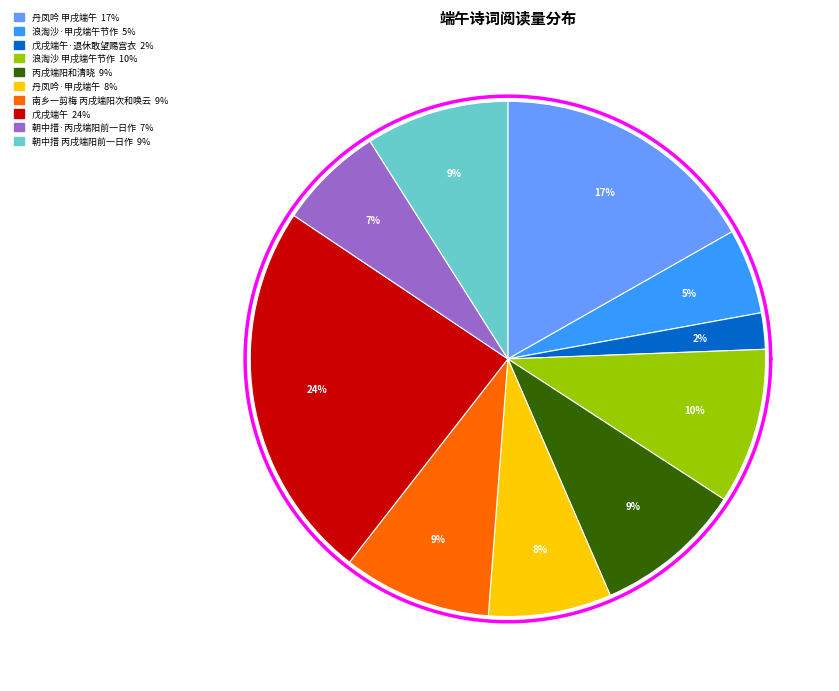

Count the number of slices in the pie.

10